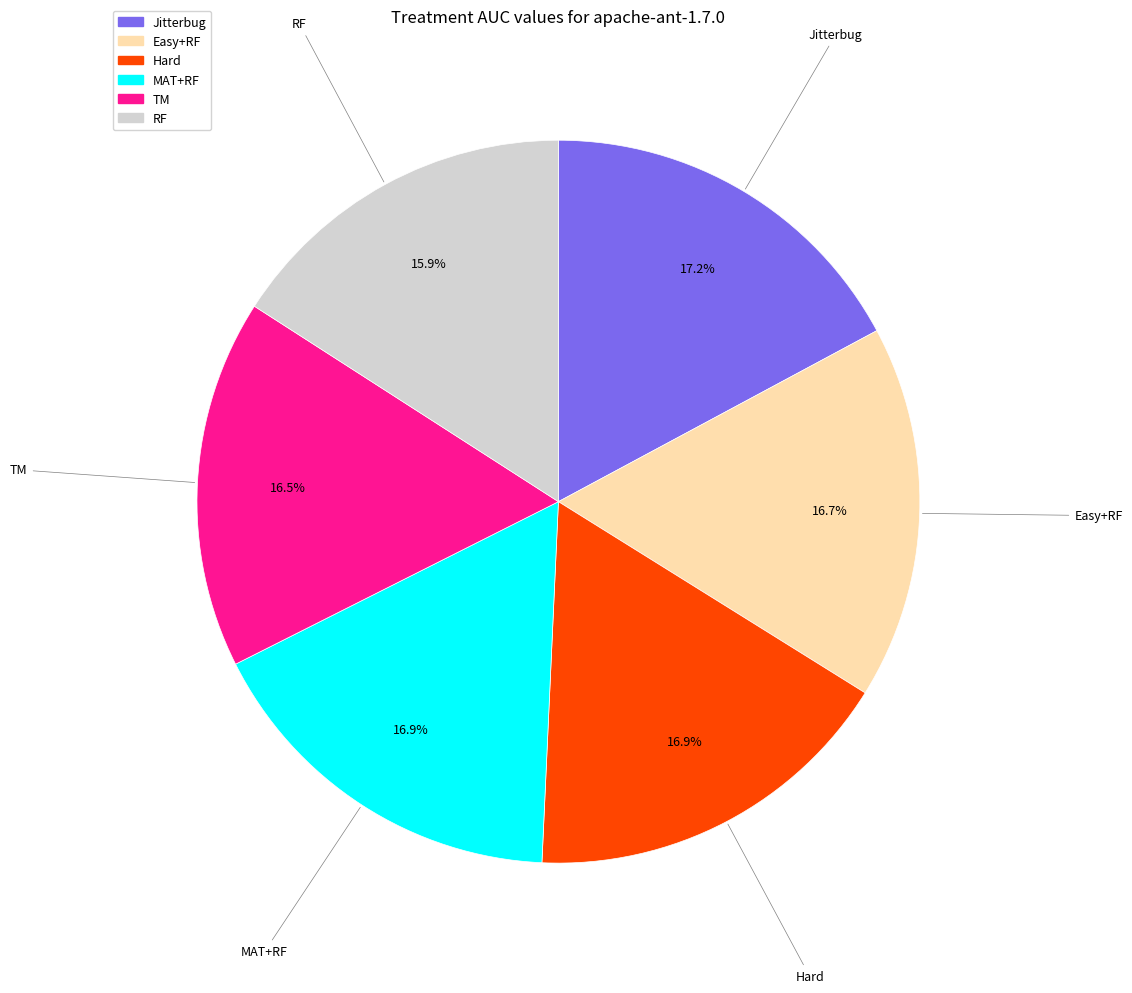

To the nearest percent, what is the average slice percentage?

17%